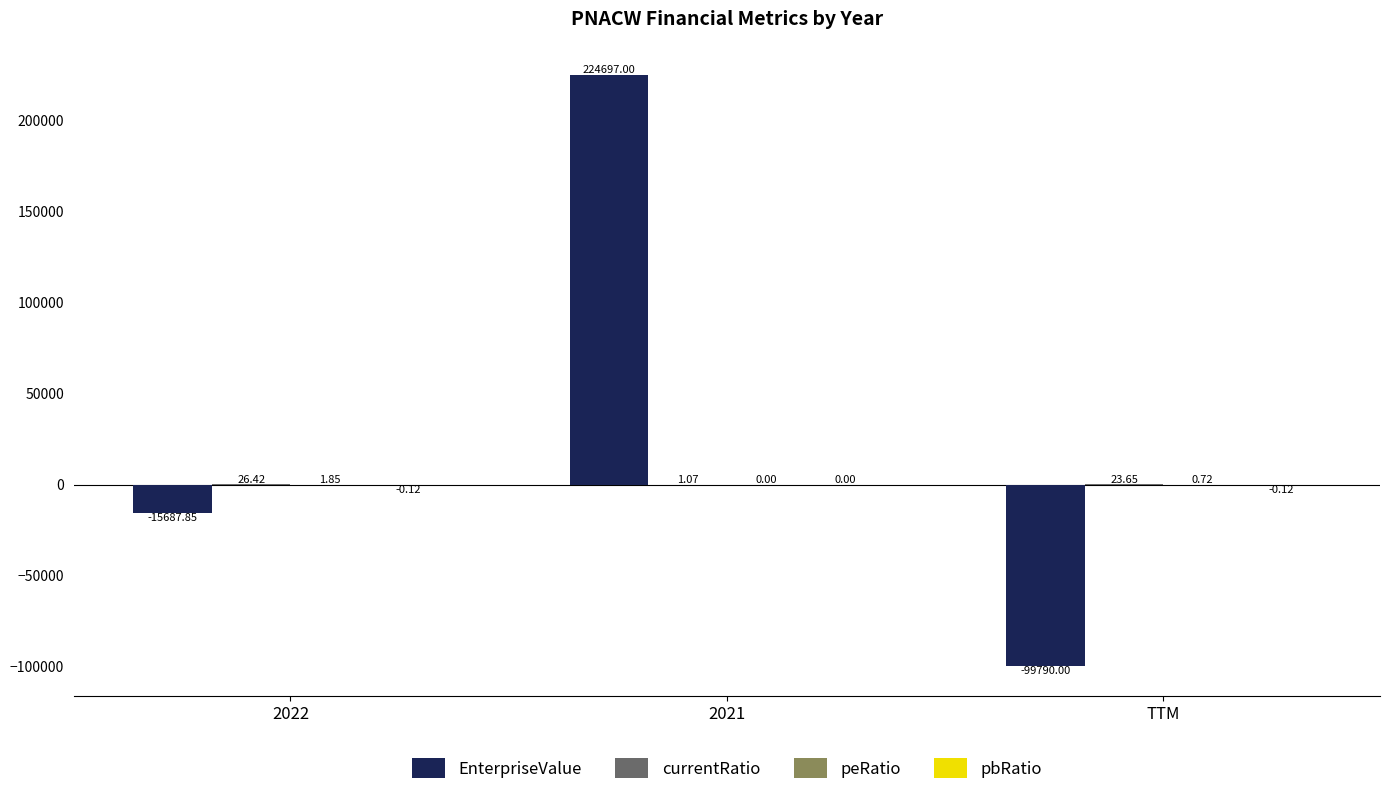

Count the number of data series in this chart.

4